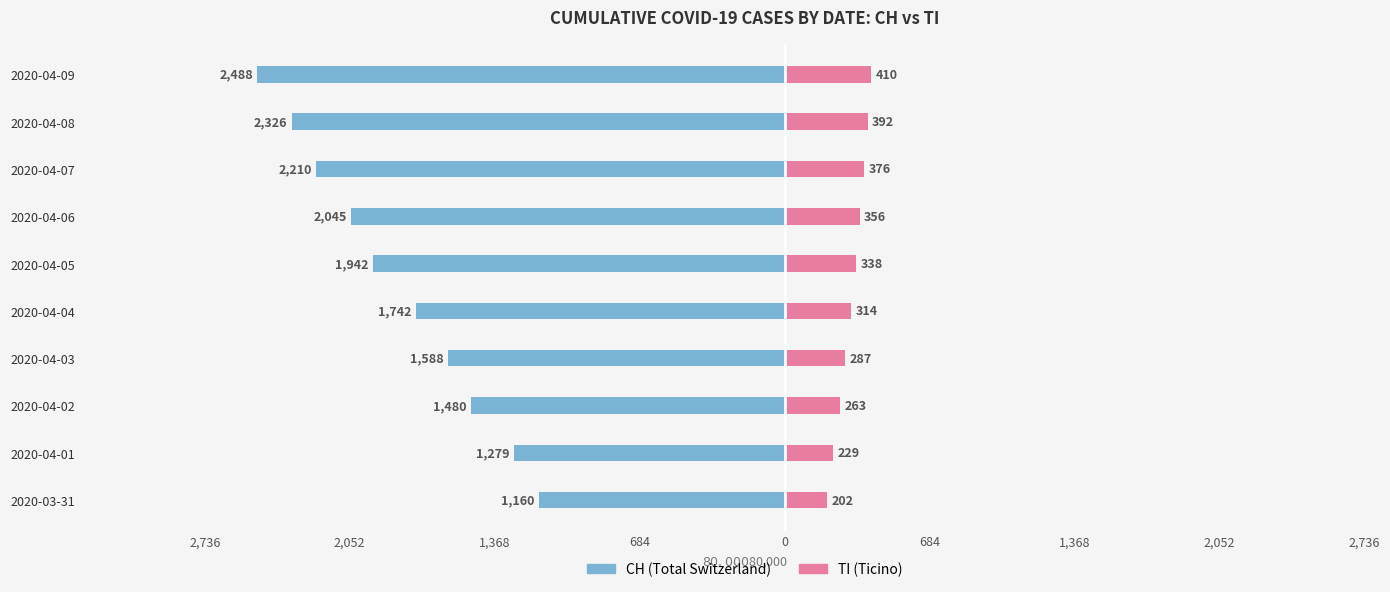

Between 2020-04-03 and 2020-04-01, which is larger?

2020-04-01